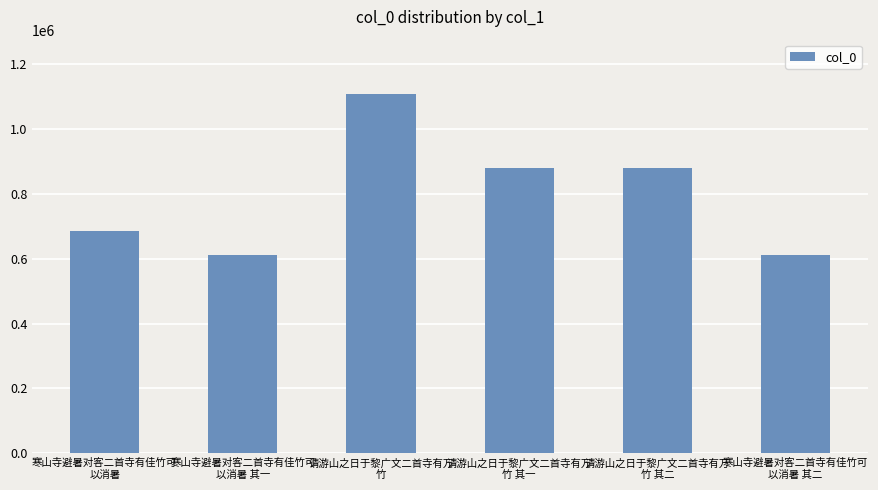

What is the value of the 2nd bar from the left?

610499